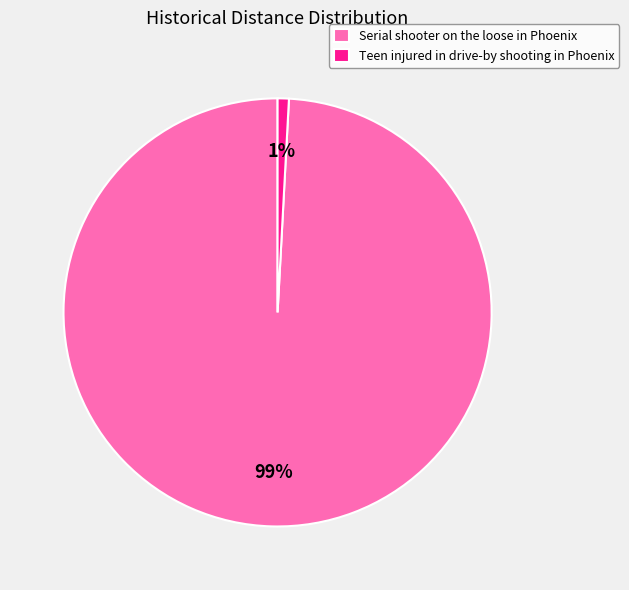

To the nearest percent, what is the combined percentage of Serial shooter on the loose in Phoenix and Teen injured in drive-by shooting in Phoenix?

100%